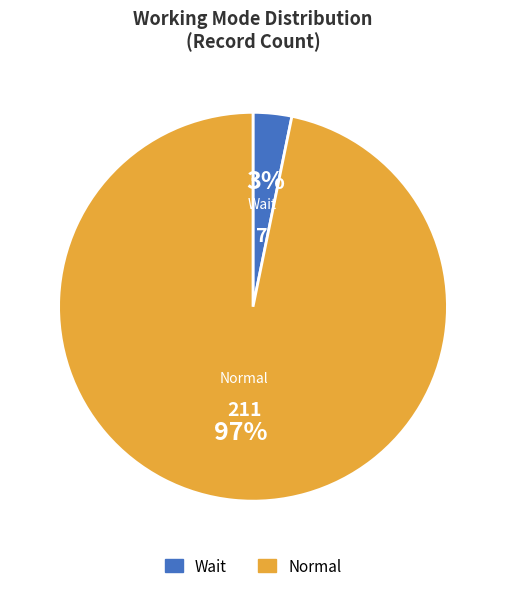

Is it true that Normal is 97% of the pie?

True